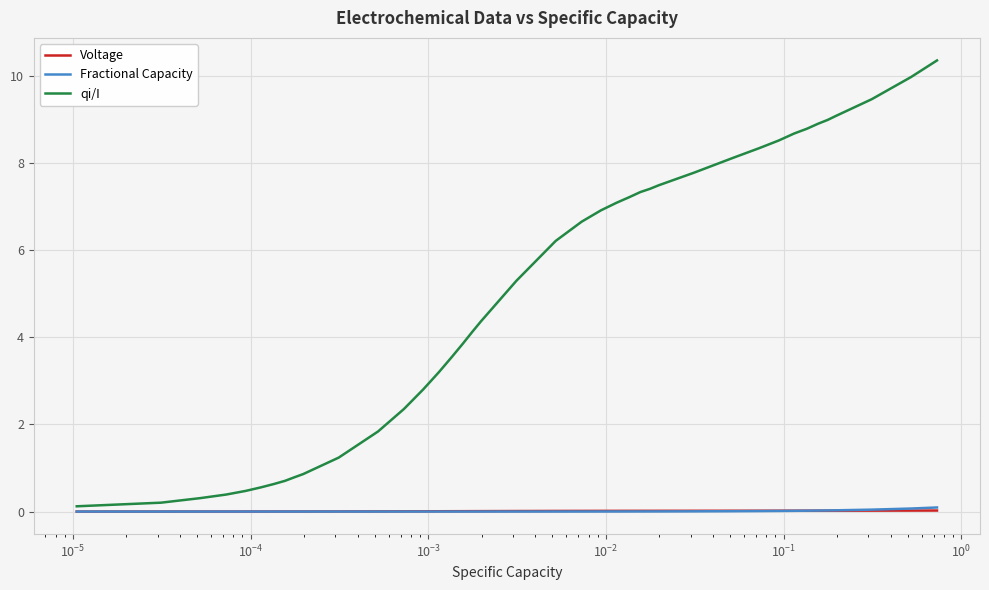

Which series has the largest range (max minus min)?

qi/I